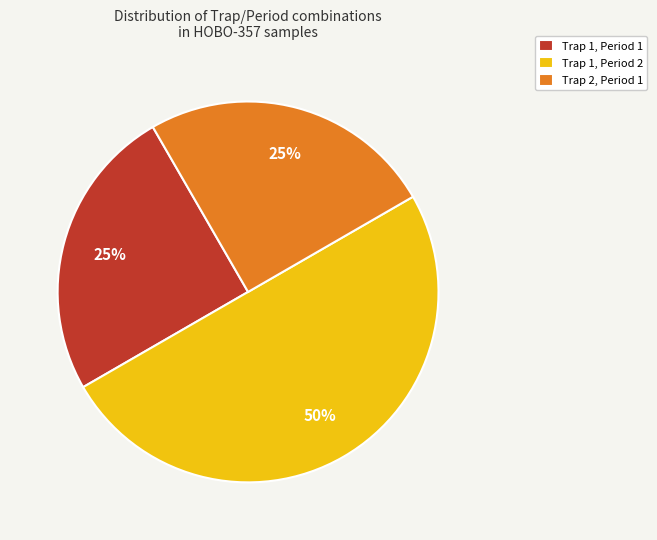

The Trap 1, Period 1 slice represents 25% of the pie. True or false?

True